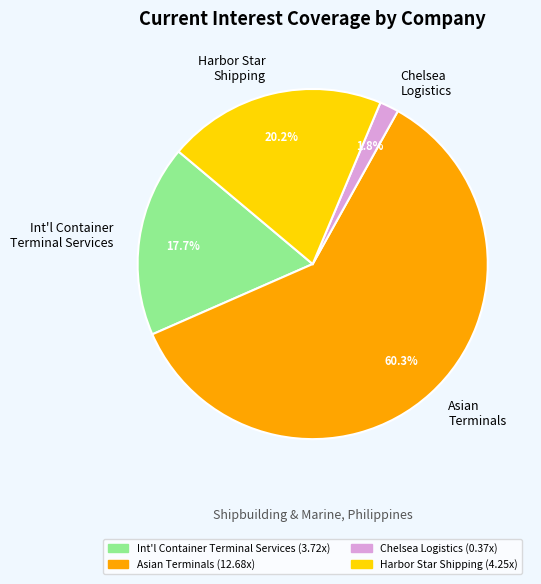

Which has a higher value, Asian Terminals or Harbor Star Shipping?

Asian Terminals